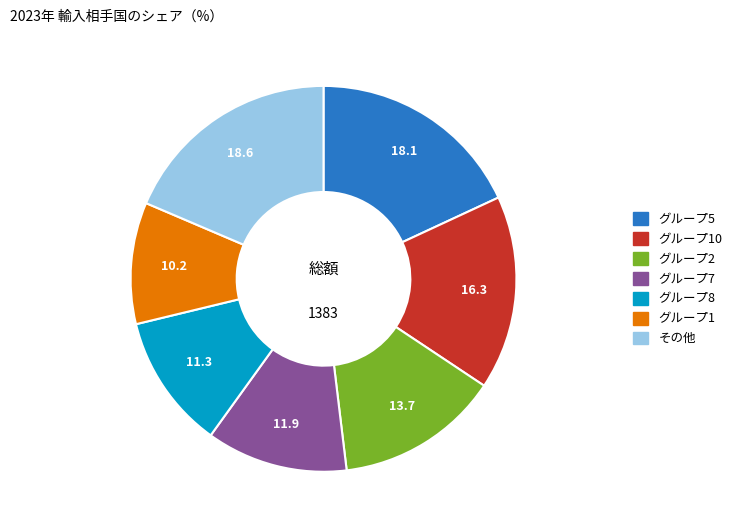

Does any single category account for the majority?

No